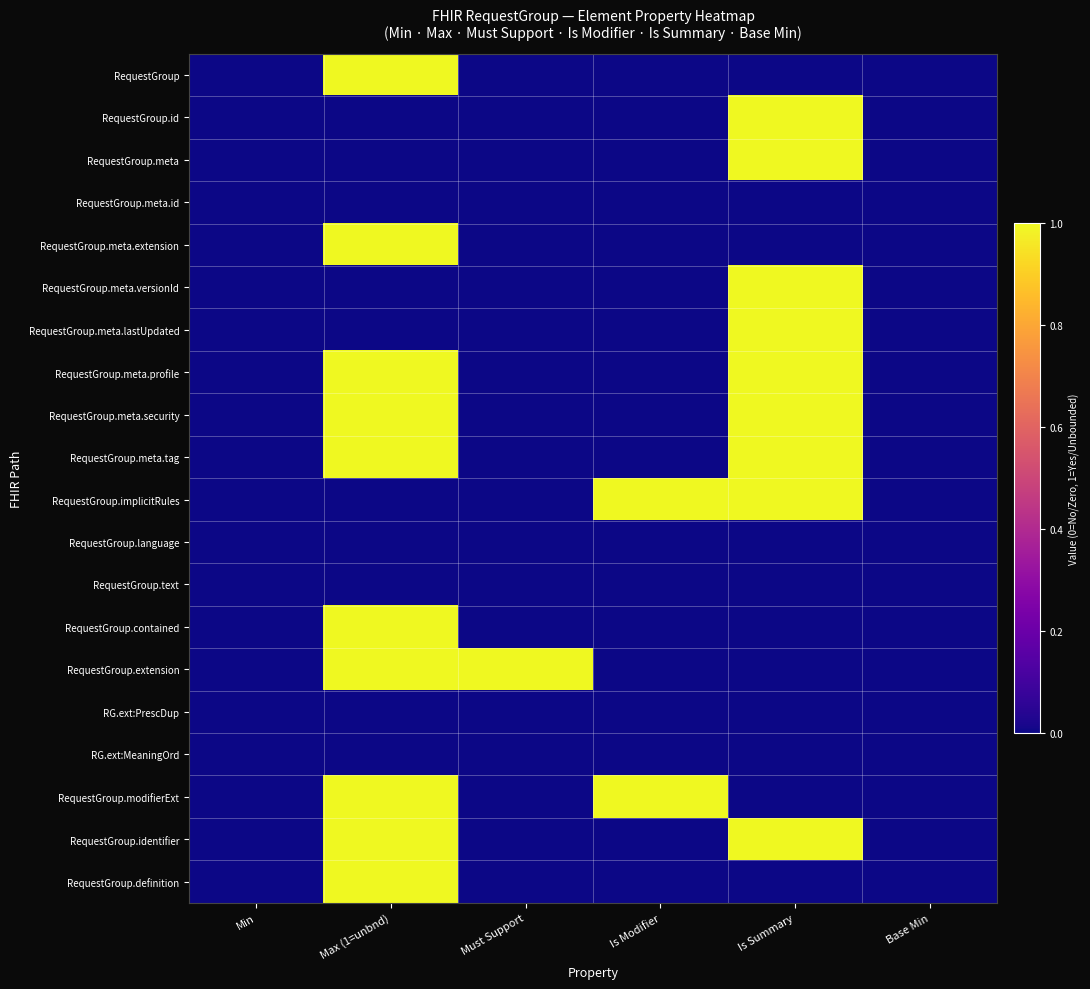

Reading right to left, list all the values displayed in this chart.

RequestGroup: Base Min=0	Is Summary=0	Is Modifier=0	Must Support=0	Max (1=unbnd)=1	Min=0
RequestGroup.id: Base Min=0	Is Summary=1	Is Modifier=0	Must Support=0	Max (1=unbnd)=0	Min=0
RequestGroup.meta: Base Min=0	Is Summary=1	Is Modifier=0	Must Support=0	Max (1=unbnd)=0	Min=0
RequestGroup.meta.id: Base Min=0	Is Summary=0	Is Modifier=0	Must Support=0	Max (1=unbnd)=0	Min=0
RequestGroup.meta.extension: Base Min=0	Is Summary=0	Is Modifier=0	Must Support=0	Max (1=unbnd)=1	Min=0
RequestGroup.meta.versionId: Base Min=0	Is Summary=1	Is Modifier=0	Must Support=0	Max (1=unbnd)=0	Min=0
RequestGroup.meta.lastUpdated: Base Min=0	Is Summary=1	Is Modifier=0	Must Support=0	Max (1=unbnd)=0	Min=0
RequestGroup.meta.profile: Base Min=0	Is Summary=1	Is Modifier=0	Must Support=0	Max (1=unbnd)=1	Min=0
RequestGroup.meta.security: Base Min=0	Is Summary=1	Is Modifier=0	Must Support=0	Max (1=unbnd)=1	Min=0
RequestGroup.meta.tag: Base Min=0	Is Summary=1	Is Modifier=0	Must Support=0	Max (1=unbnd)=1	Min=0
RequestGroup.implicitRules: Base Min=0	Is Summary=1	Is Modifier=1	Must Support=0	Max (1=unbnd)=0	Min=0
RequestGroup.language: Base Min=0	Is Summary=0	Is Modifier=0	Must Support=0	Max (1=unbnd)=0	Min=0
RequestGroup.text: Base Min=0	Is Summary=0	Is Modifier=0	Must Support=0	Max (1=unbnd)=0	Min=0
RequestGroup.contained: Base Min=0	Is Summary=0	Is Modifier=0	Must Support=0	Max (1=unbnd)=1	Min=0
RequestGroup.extension: Base Min=0	Is Summary=0	Is Modifier=0	Must Support=1	Max (1=unbnd)=1	Min=0
RG.ext:PrescDup: Base Min=0	Is Summary=0	Is Modifier=0	Must Support=0	Max (1=unbnd)=0	Min=0
RG.ext:MeaningOrd: Base Min=0	Is Summary=0	Is Modifier=0	Must Support=0	Max (1=unbnd)=0	Min=0
RequestGroup.modifierExt: Base Min=0	Is Summary=0	Is Modifier=1	Must Support=0	Max (1=unbnd)=1	Min=0
RequestGroup.identifier: Base Min=0	Is Summary=1	Is Modifier=0	Must Support=0	Max (1=unbnd)=1	Min=0
RequestGroup.definition: Base Min=0	Is Summary=0	Is Modifier=0	Must Support=0	Max (1=unbnd)=1	Min=0